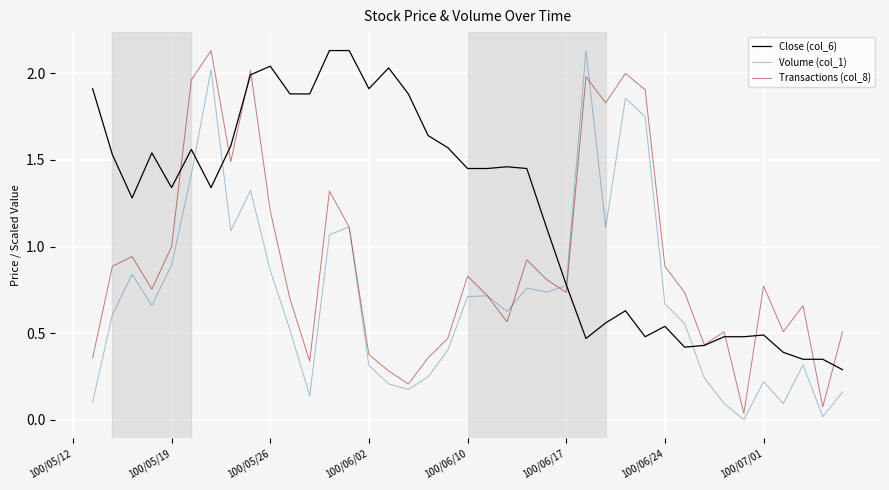

Which series has the largest total across all categories?

Close (col_6)